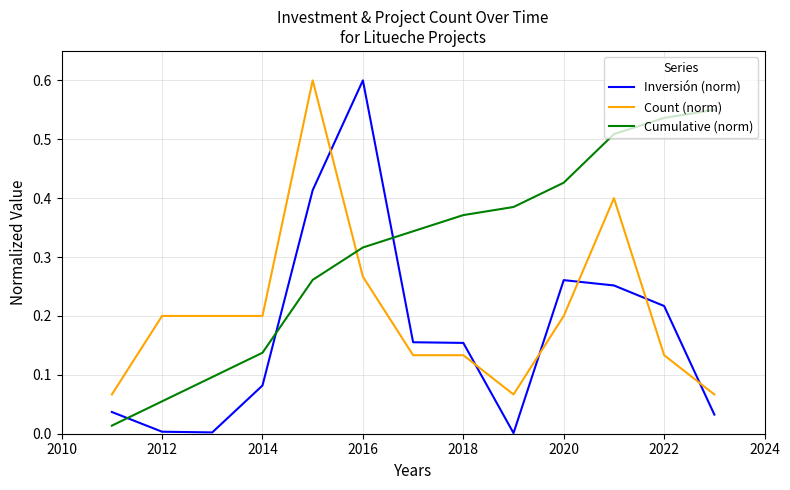

Rank the series by their average value, from lowest to highest.

Inversión (norm), Count (norm), Cumulative (norm)